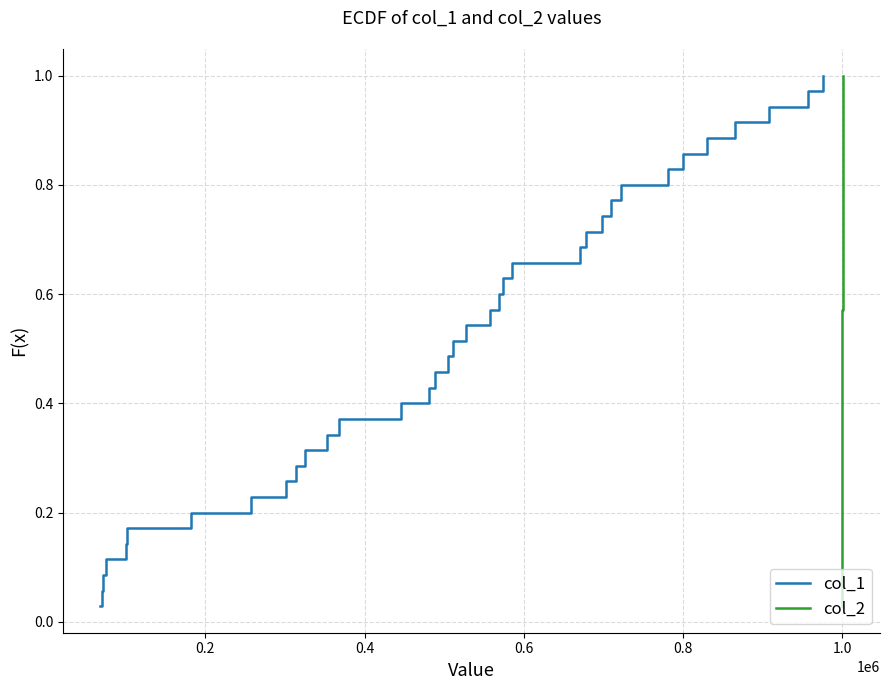

What are all the series names shown in the legend?

col_1, col_2